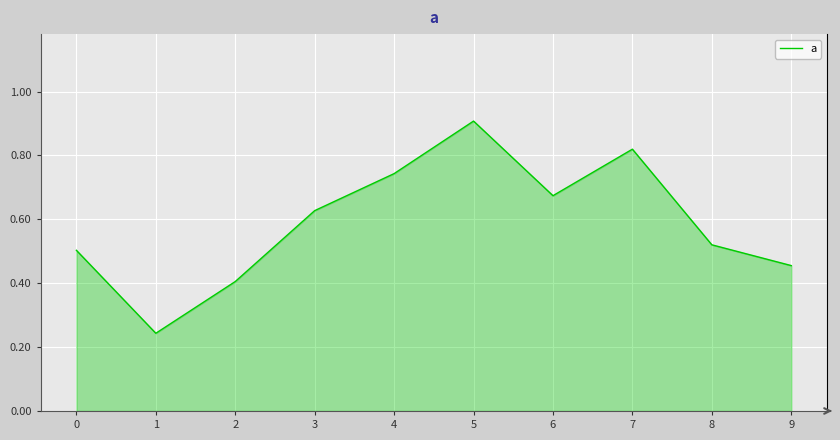

Between 3 and 1, which is larger?

3